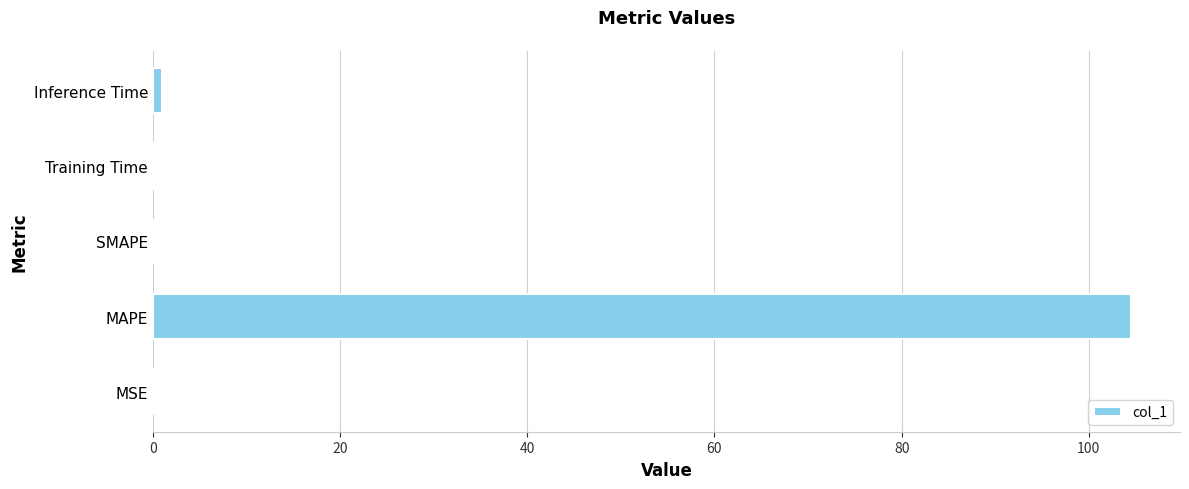

What is the sum of all values?

105.6